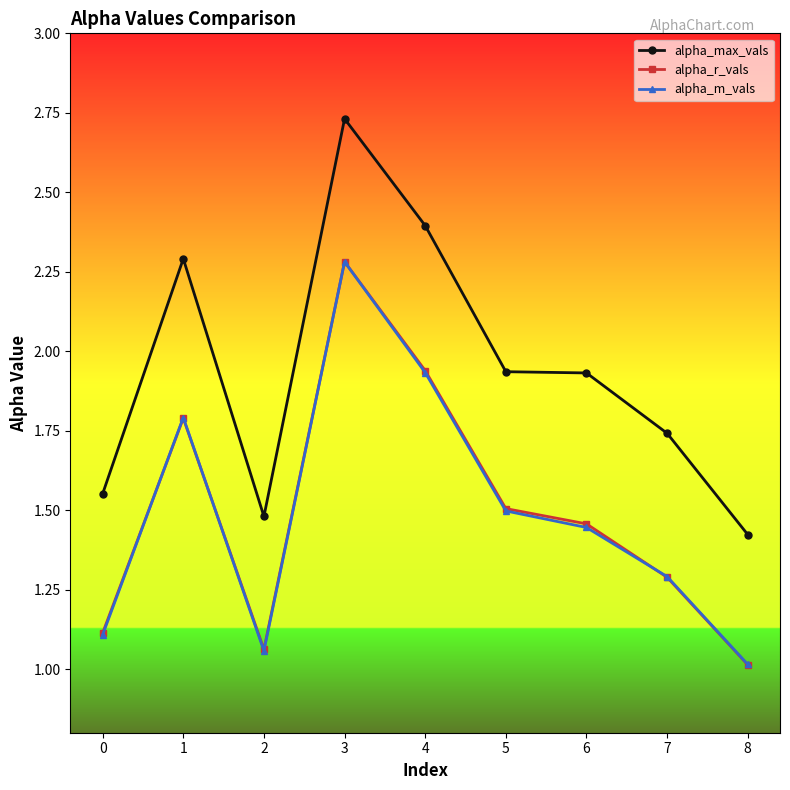

The value of alpha_r_vals at 8 is 1.0. True or false?

True